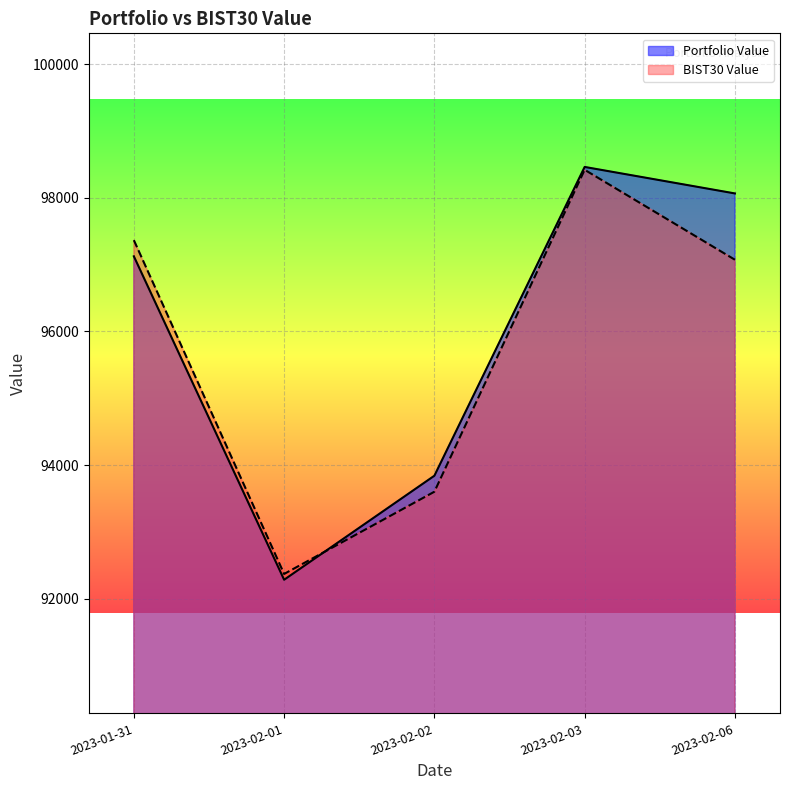

What is the label of the 3rd point from the left?

2023-02-02